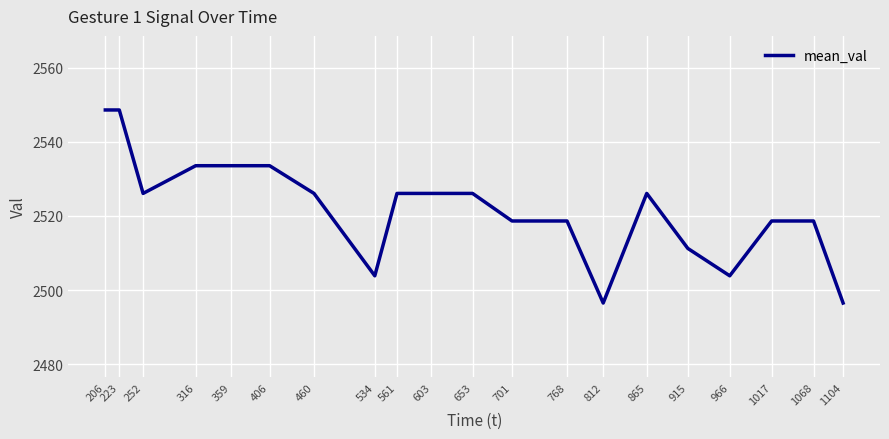

True or false: the data shows 2518.7 at 701.

True